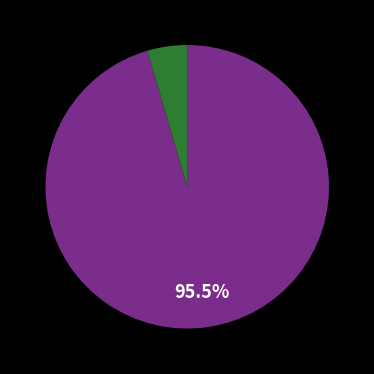

Is there any slice that represents more than half of the pie?

Yes